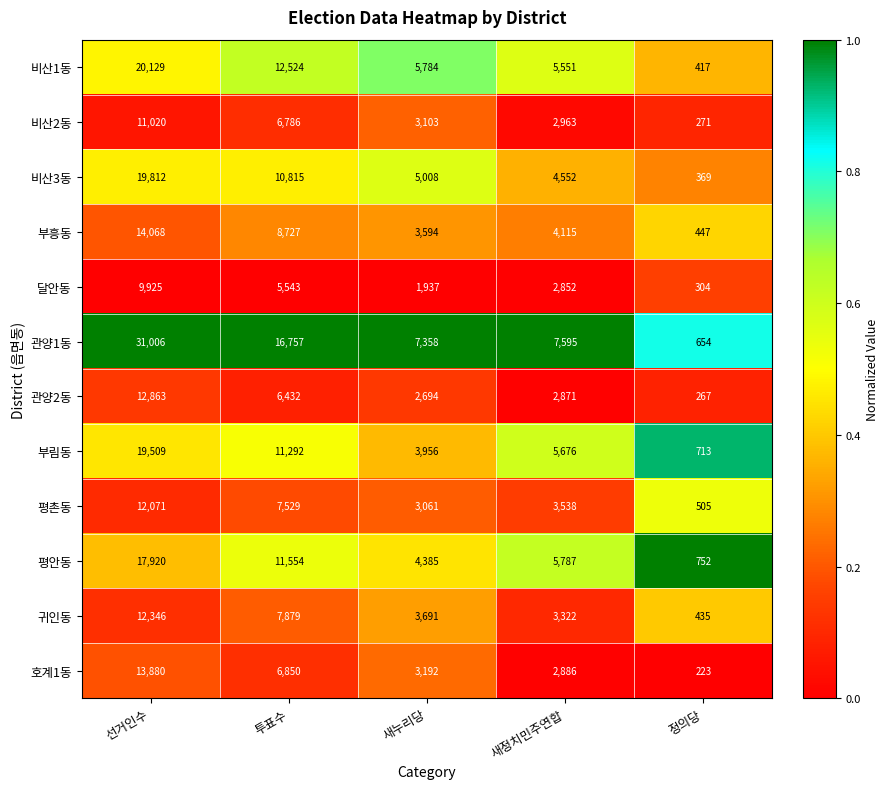

What is the difference between the highest and lowest values at 정의당?

529